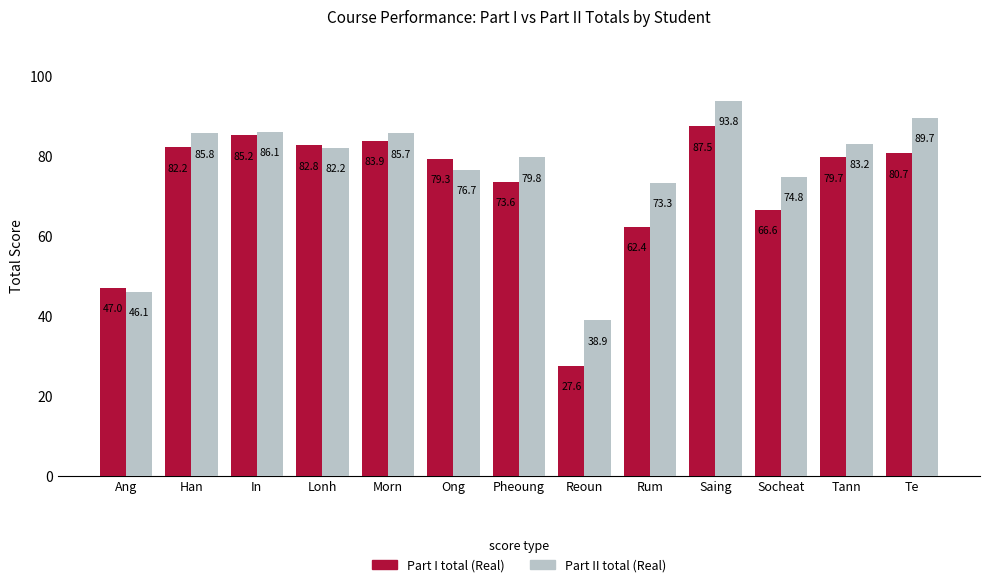

At how many categories does at least one series exceed 37?

13